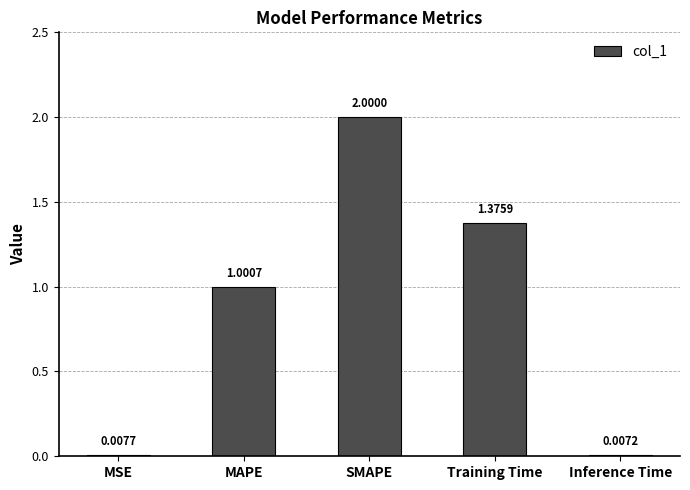

How many data points are above 1?

3